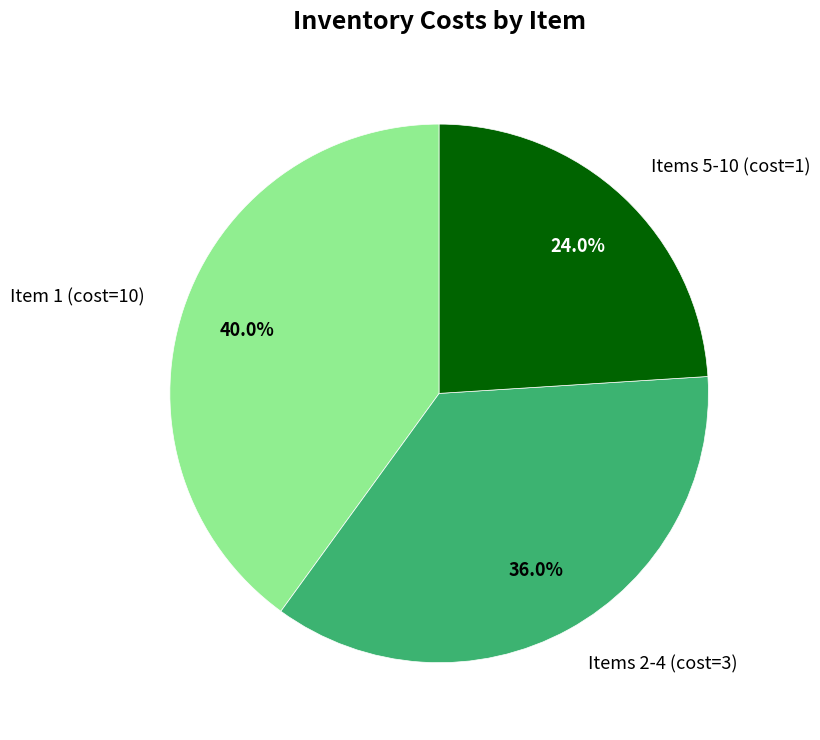

Rank the categories by value from lowest to highest.

Items 5-10 (cost=1), Items 2-4 (cost=3), Item 1 (cost=10)